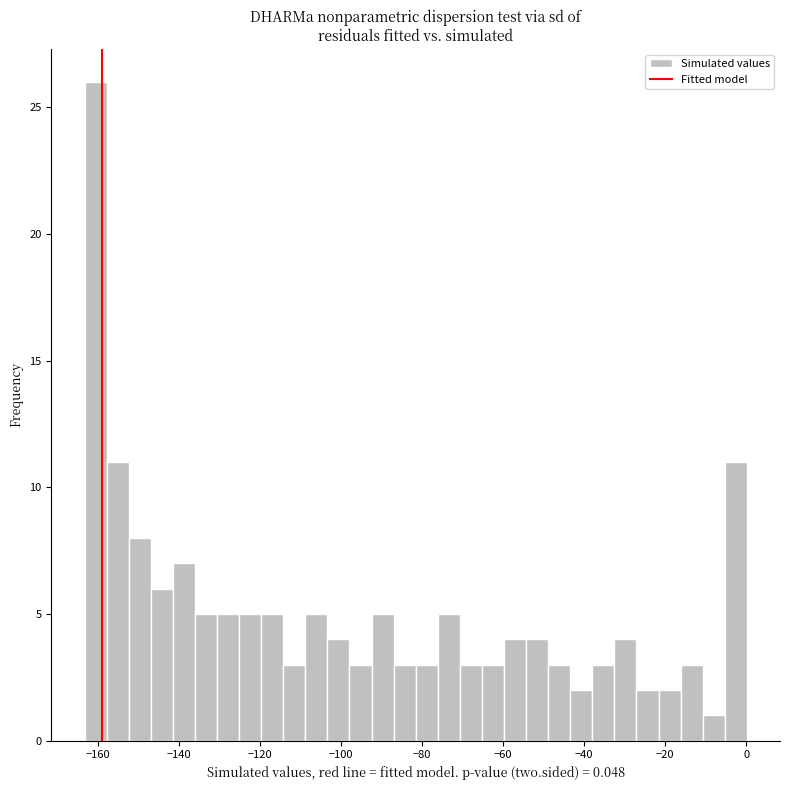

Read against the x-axis, roughly where is the centre of the tallest bar?

-160